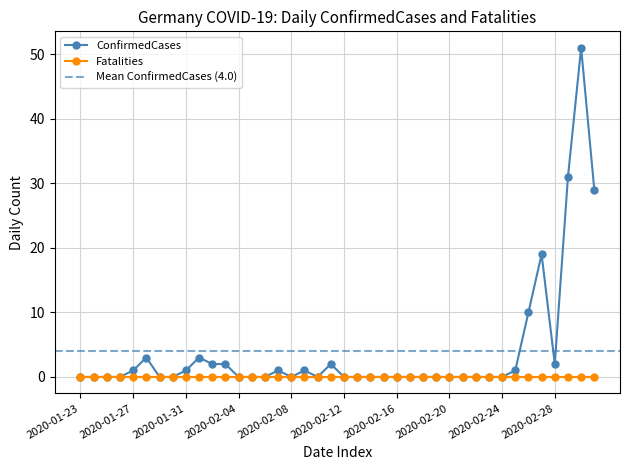

What is the difference between the maximum and second lowest values?

51